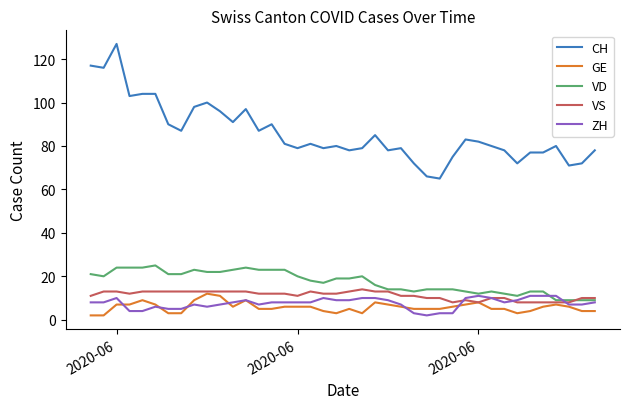

Which series has the largest total across all categories?

CH